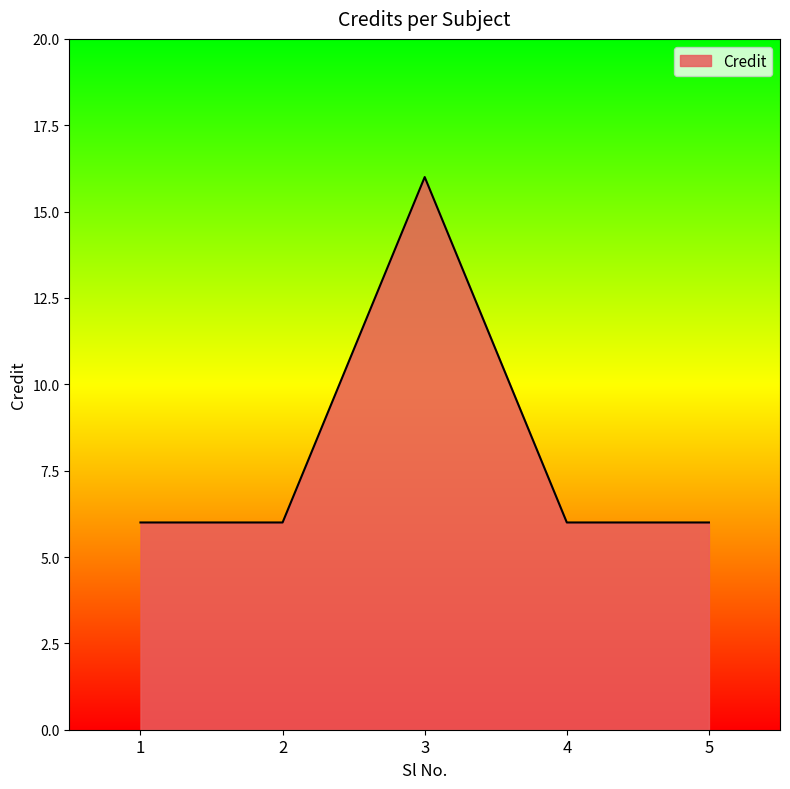

What is the smallest value displayed?

6